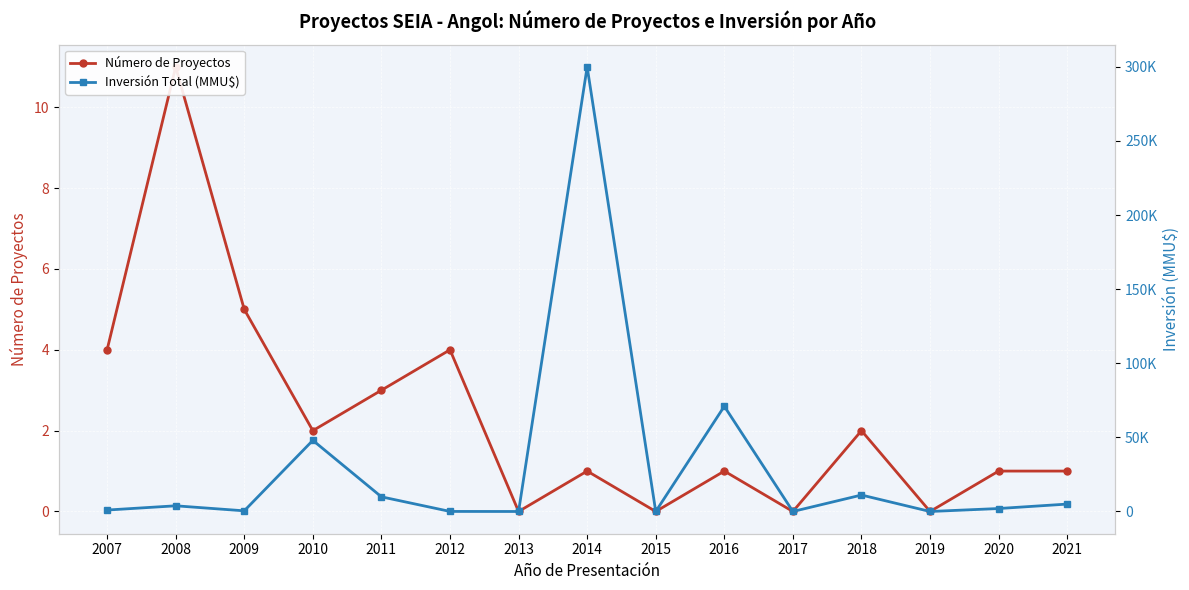

Is the value of Inversión Total (MMU$) at 2012 greater than the value of Número de Proyectos at 2017?

Yes